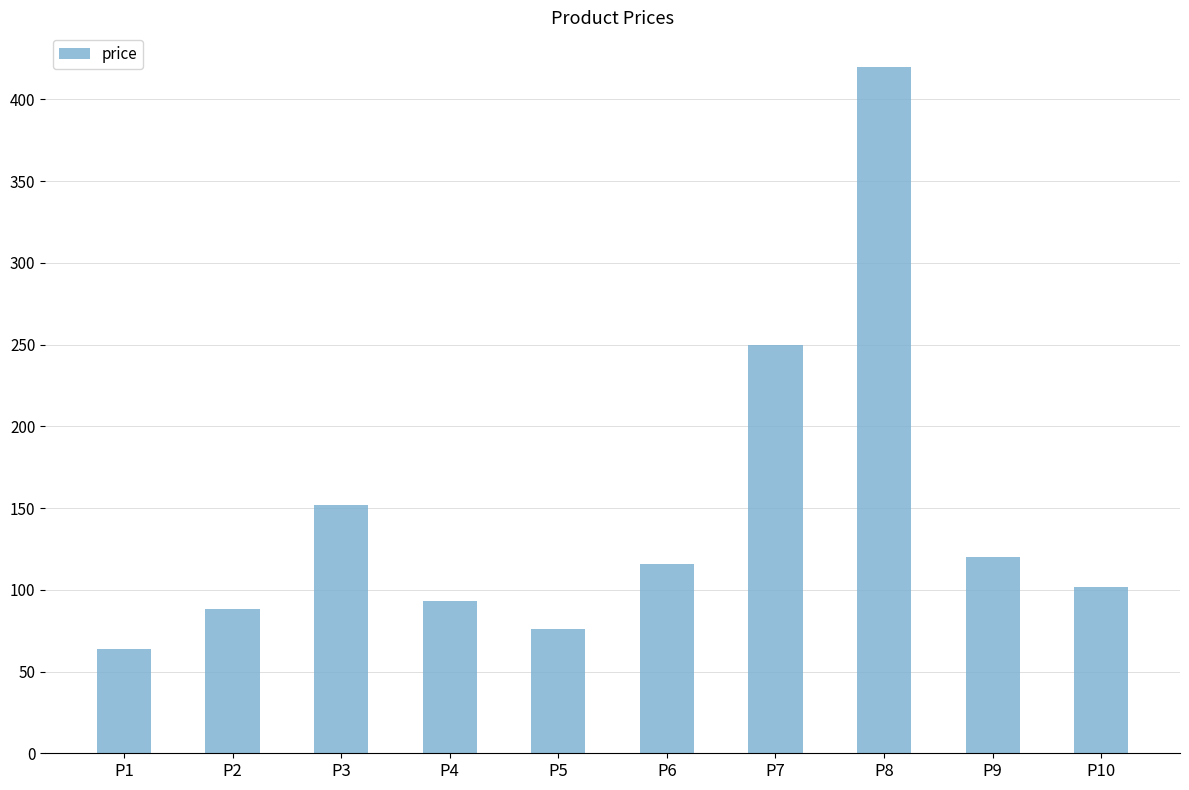

Where does the data first go above 116?

P3